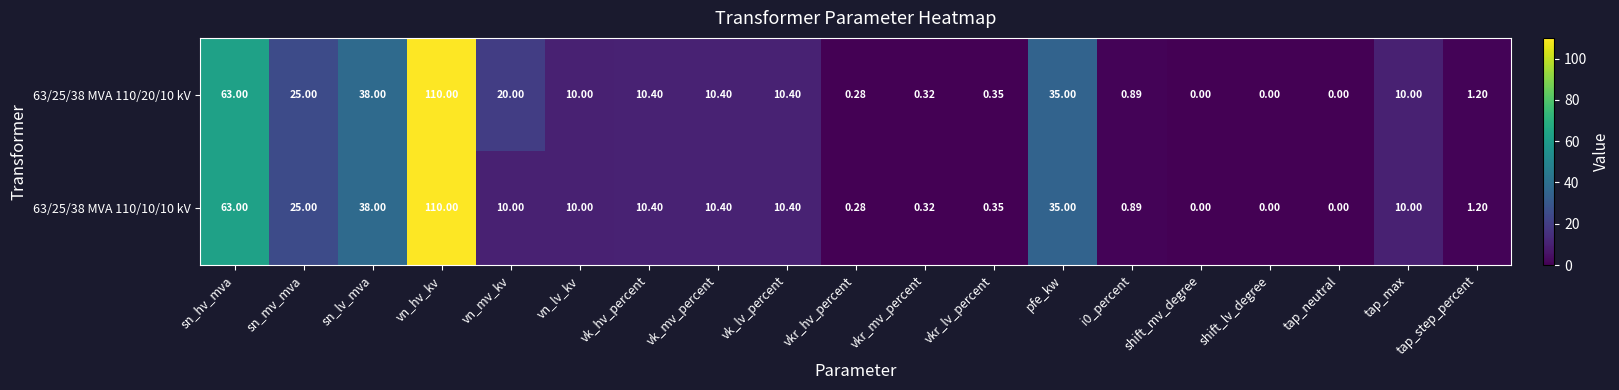

At which label does 63/25/38 MVA 110/20/10 kV reach its peak?

vn_hv_kv